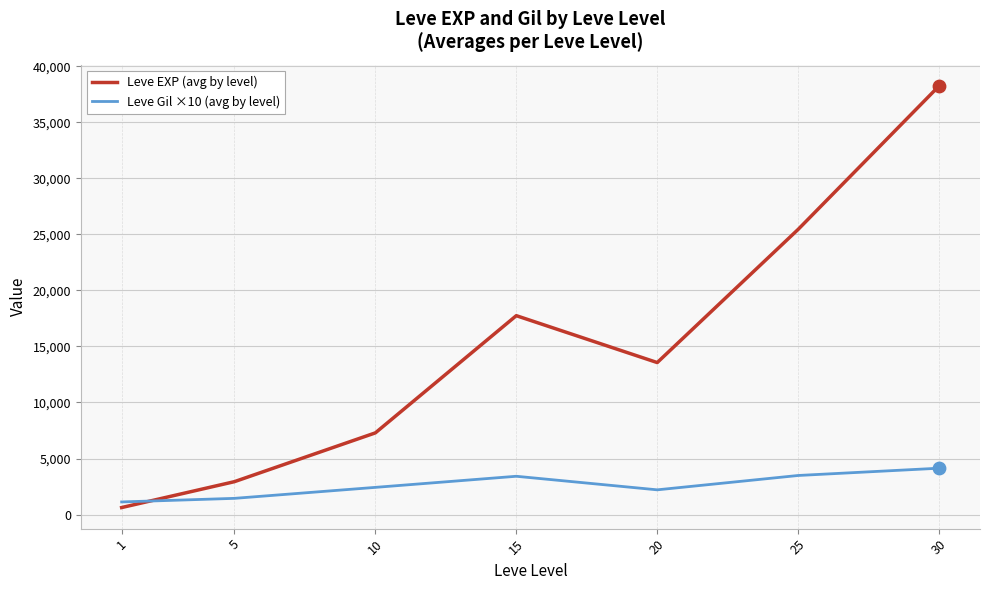

What is the difference between the highest and lowest values at 25?

21954